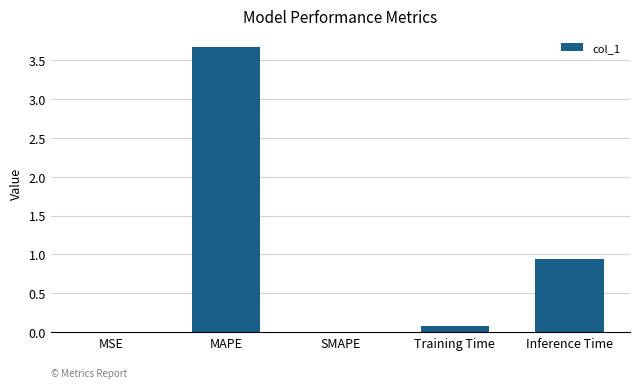

Is it true that the value at Training Time is 0.1?

True